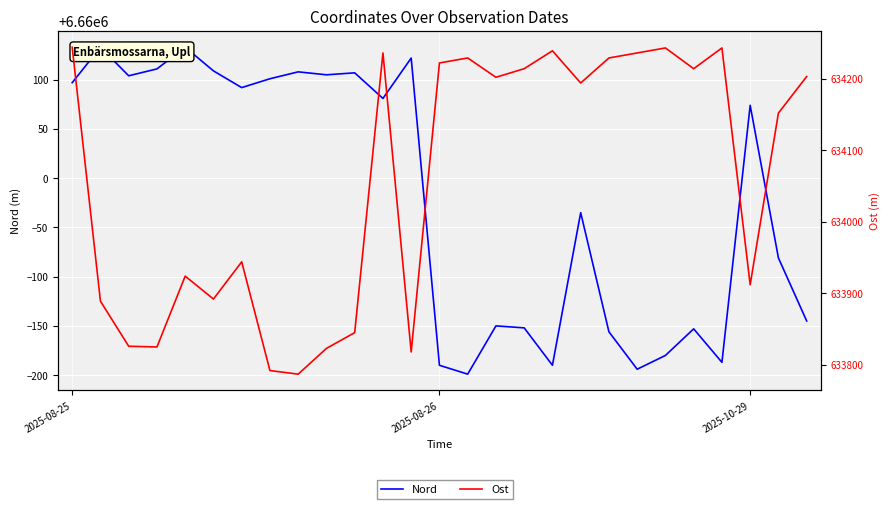

What is the minimum value shown in the chart?

633787